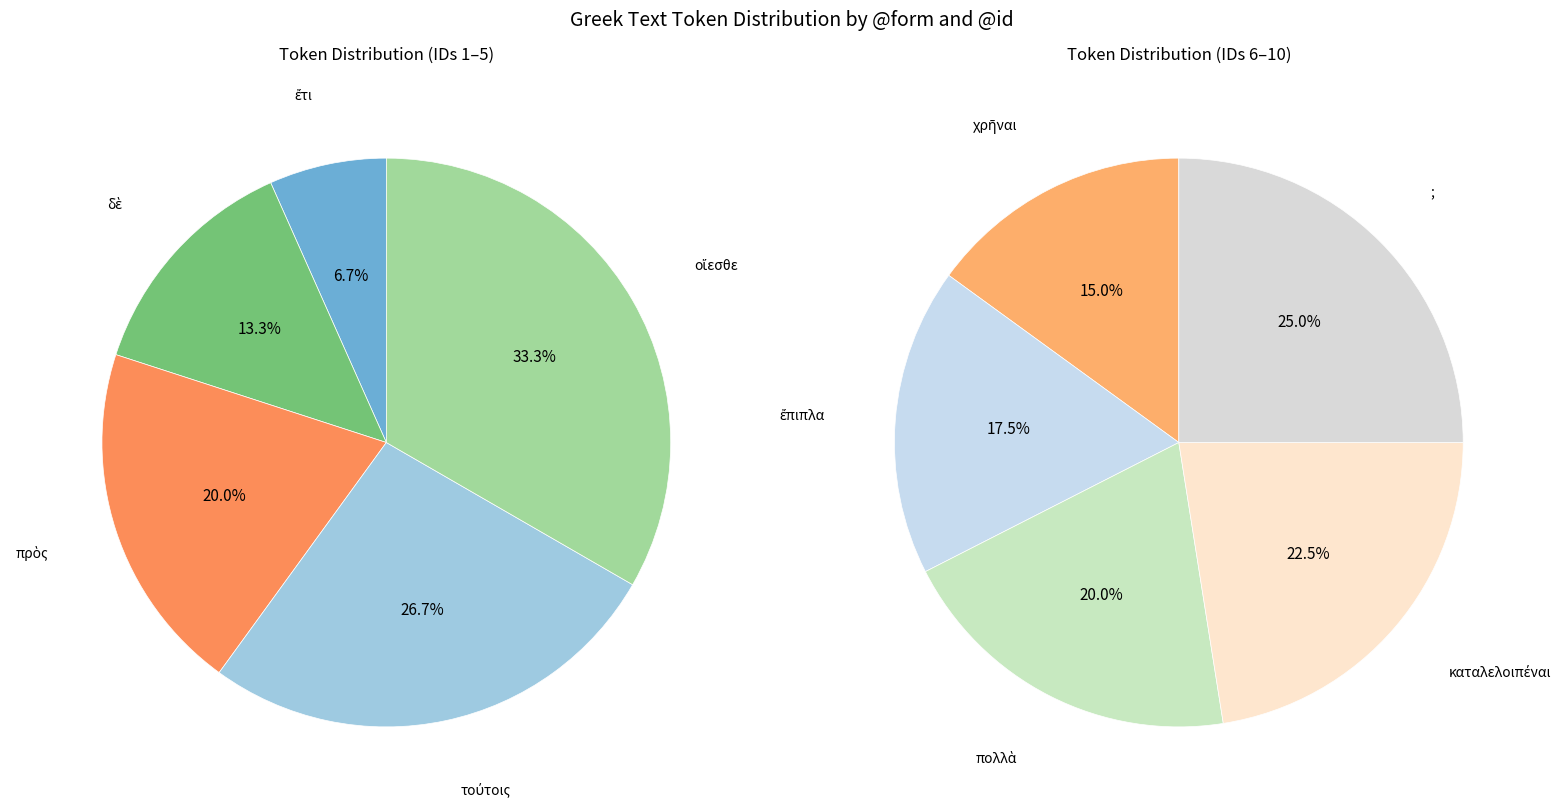

How many segments does this pie chart have?

10